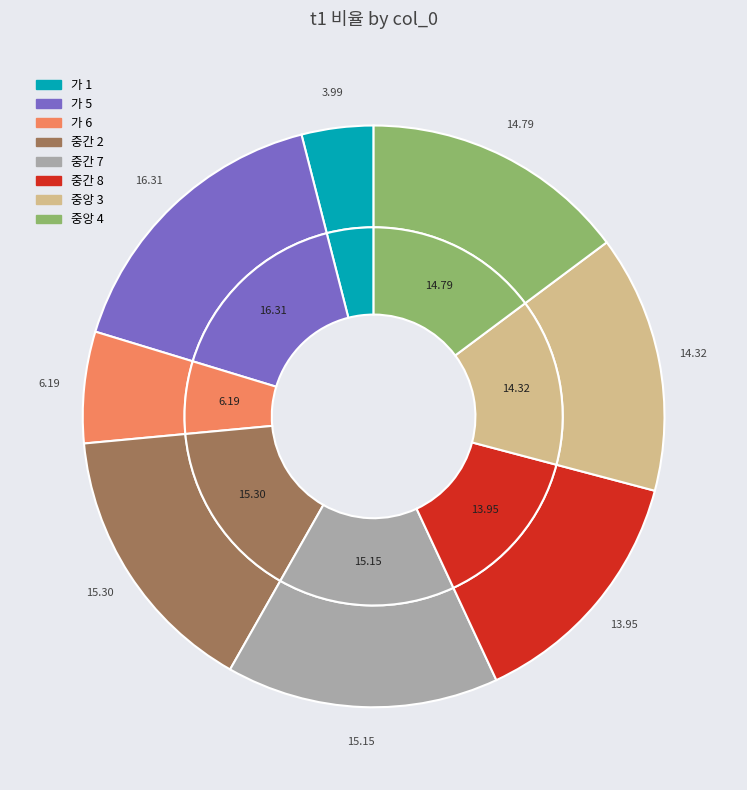

To the nearest percent, what is the combined percentage of 중간 8 and 중앙 4?

29%